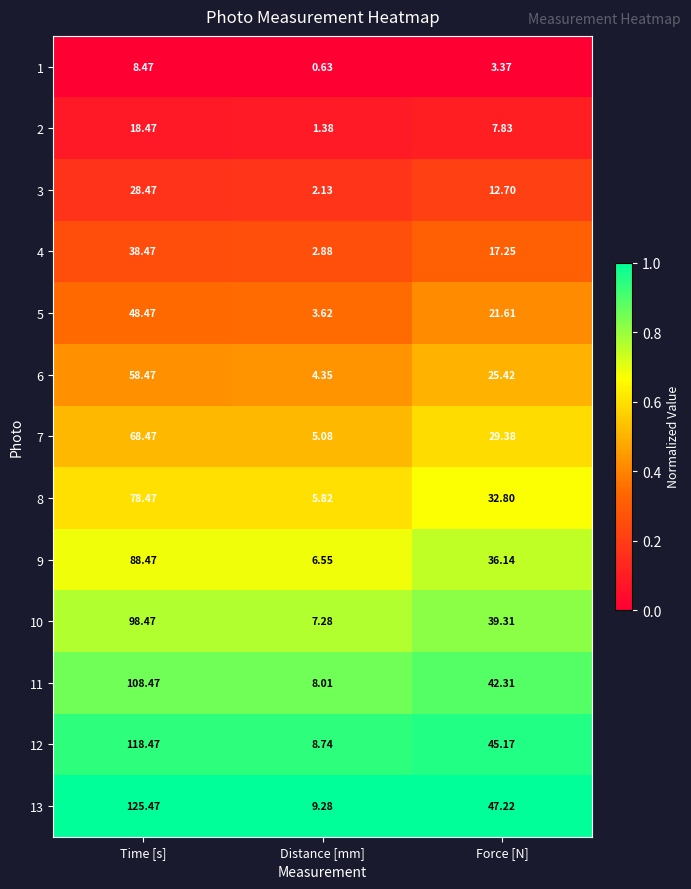

At which category is the sum across all series the highest?

Time [s]